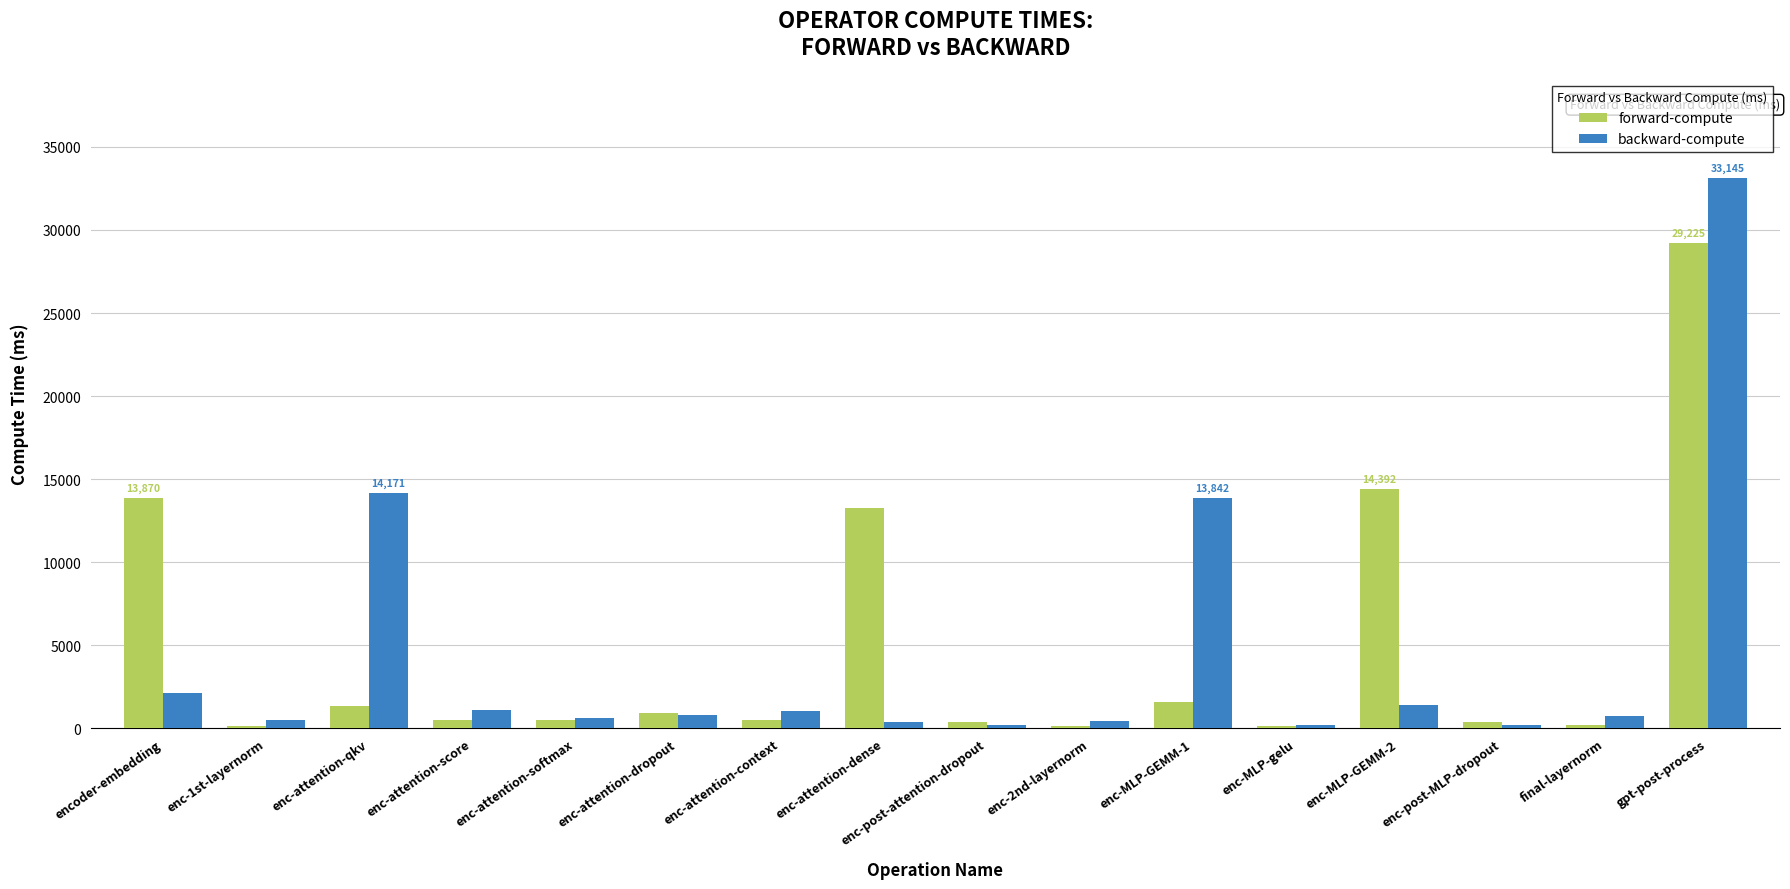

At which category is the sum across all series the highest?

gpt-post-process